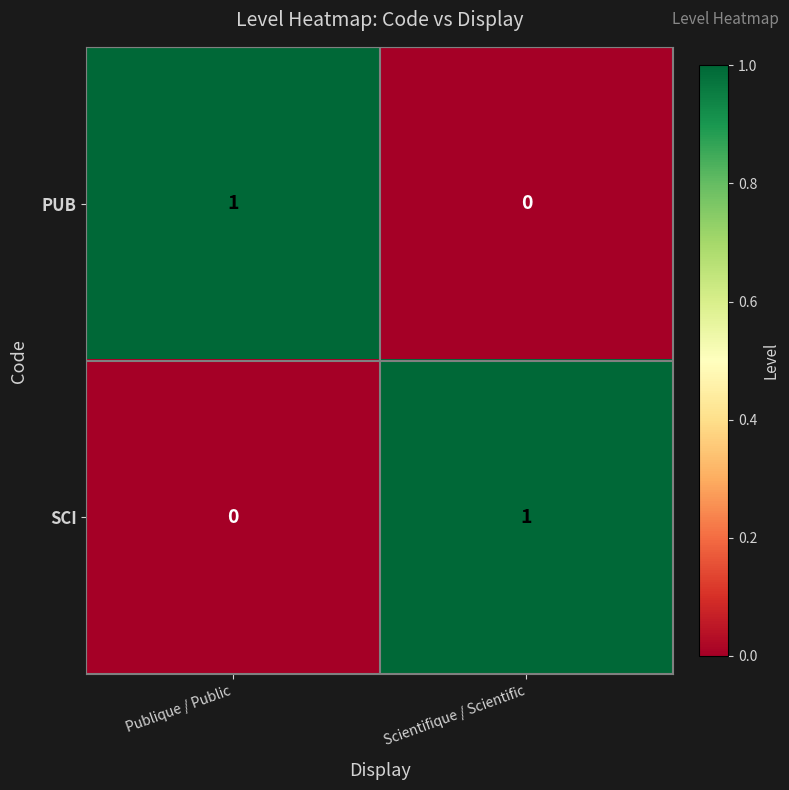

Which category has the lowest value in the PUB series?

Scientifique / Scientific